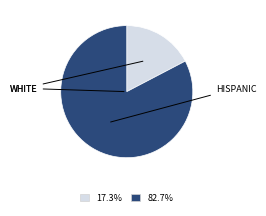

Is there a majority slice in this chart?

Yes